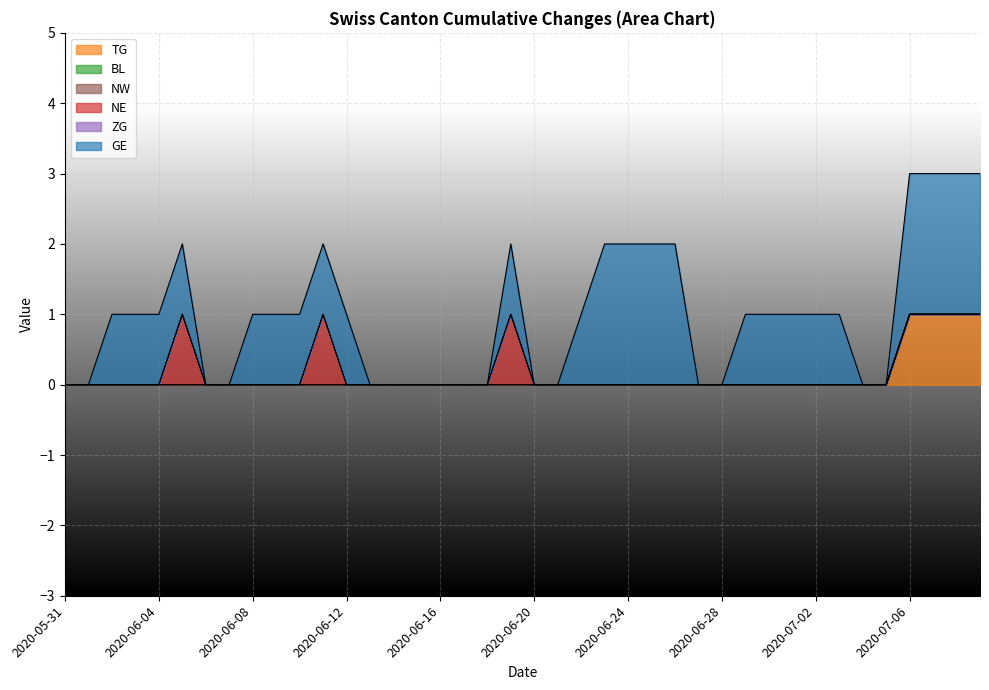

Which series changed the most between 2020-07-09 and 2020-06-30?

TG